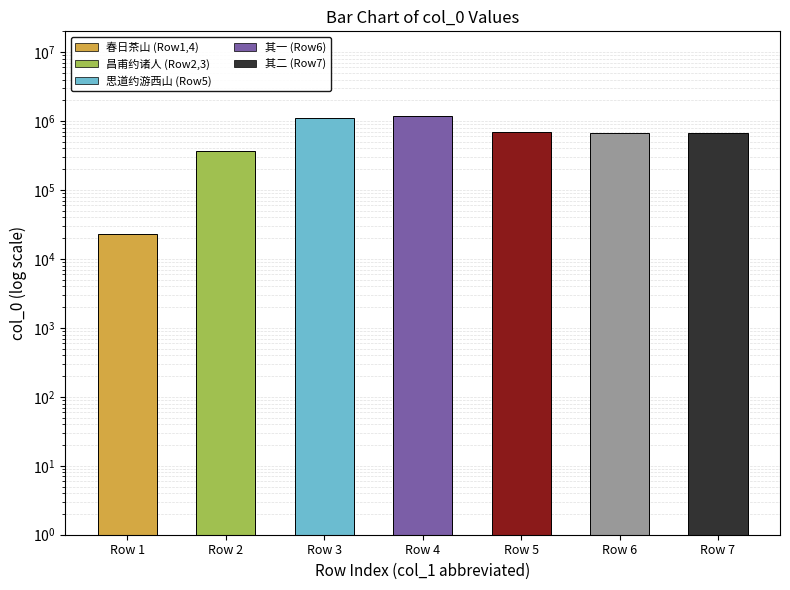

What is the sum of the values at Row 5 and Row 3?

1790863